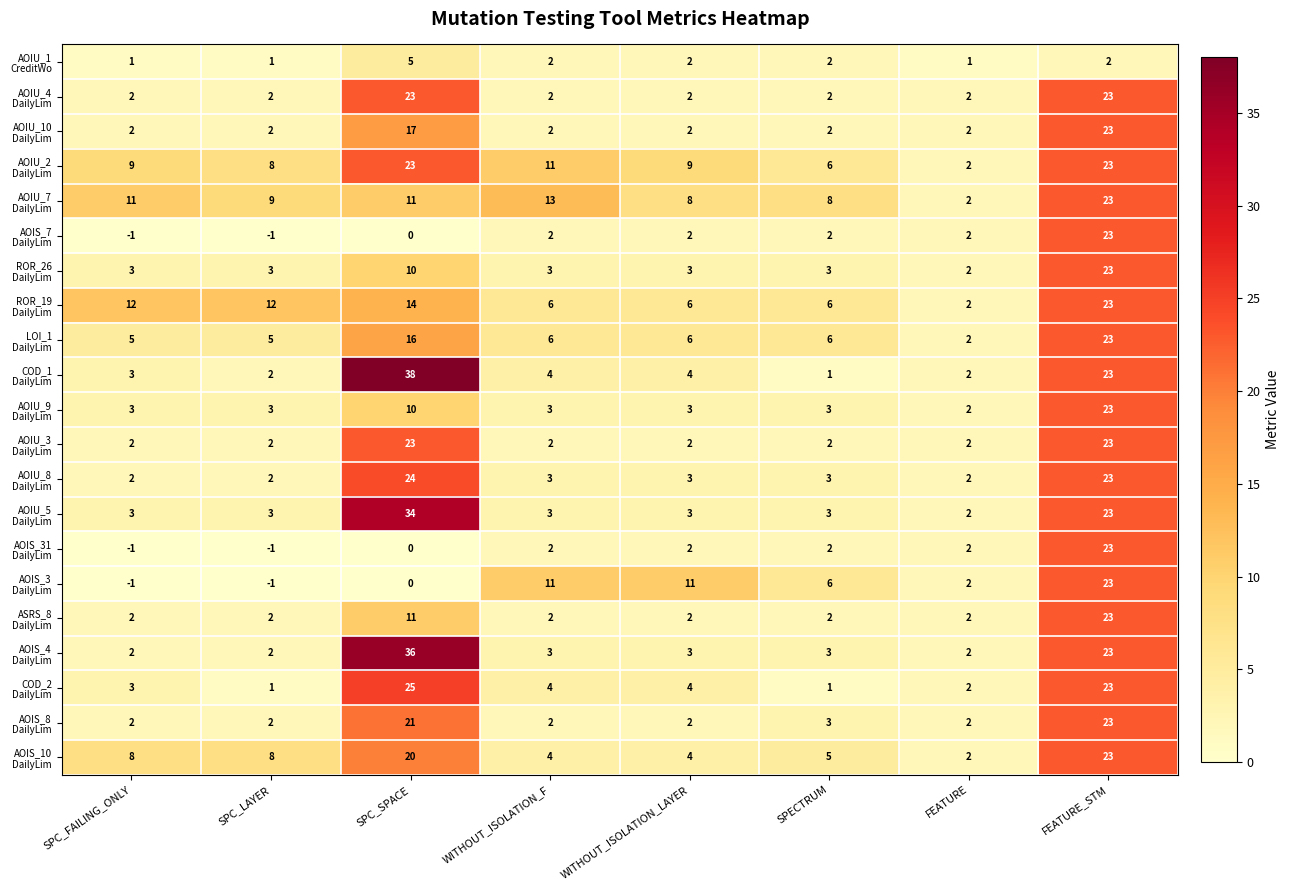

At how many categories does at least one series exceed 9?

6